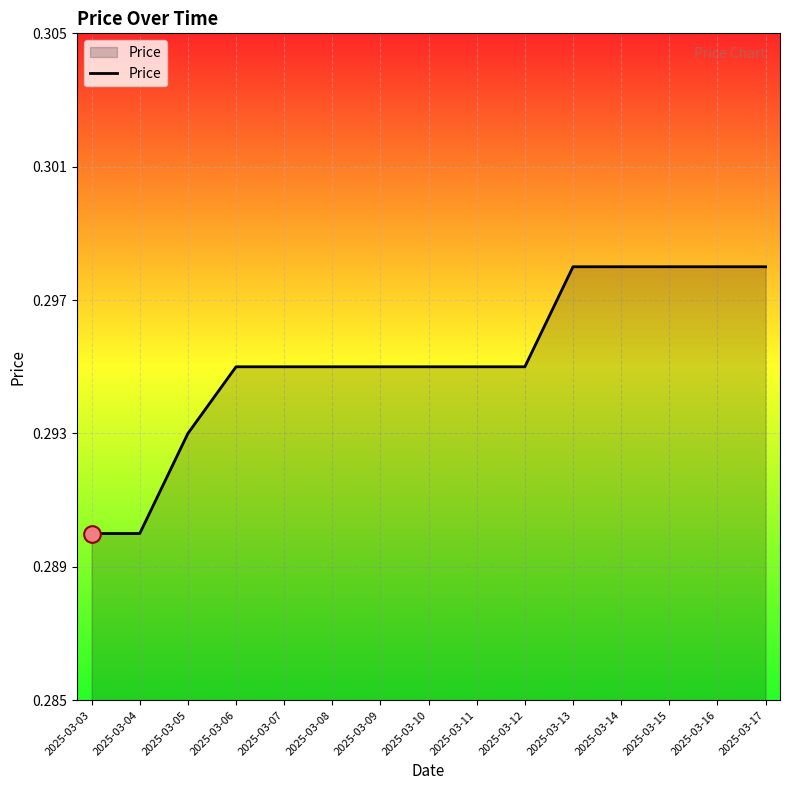

Between 2025-03-07 and 2025-03-03, which is larger?

2025-03-07